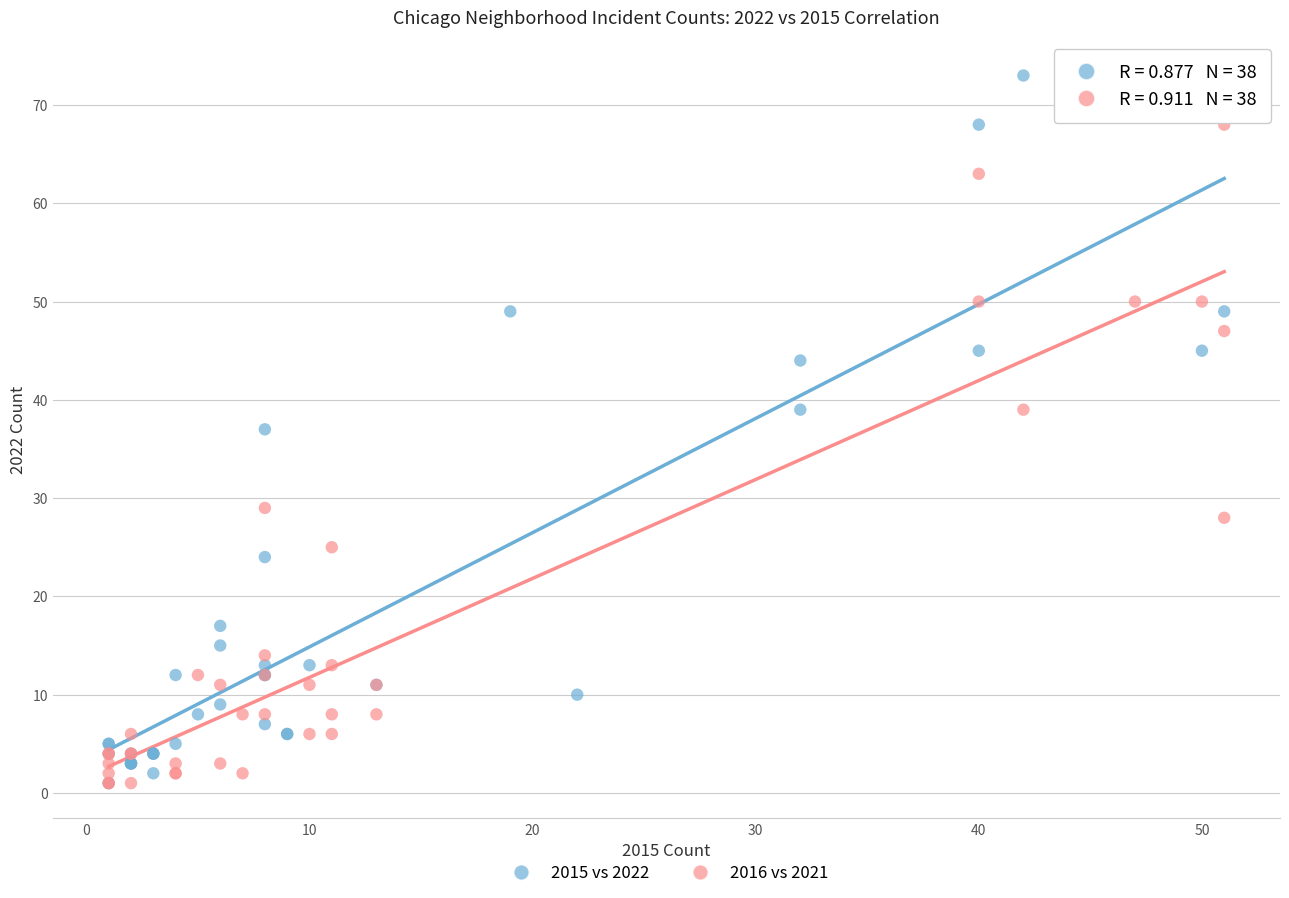

Which series has the widest spread of Y values?

2015 vs 2022